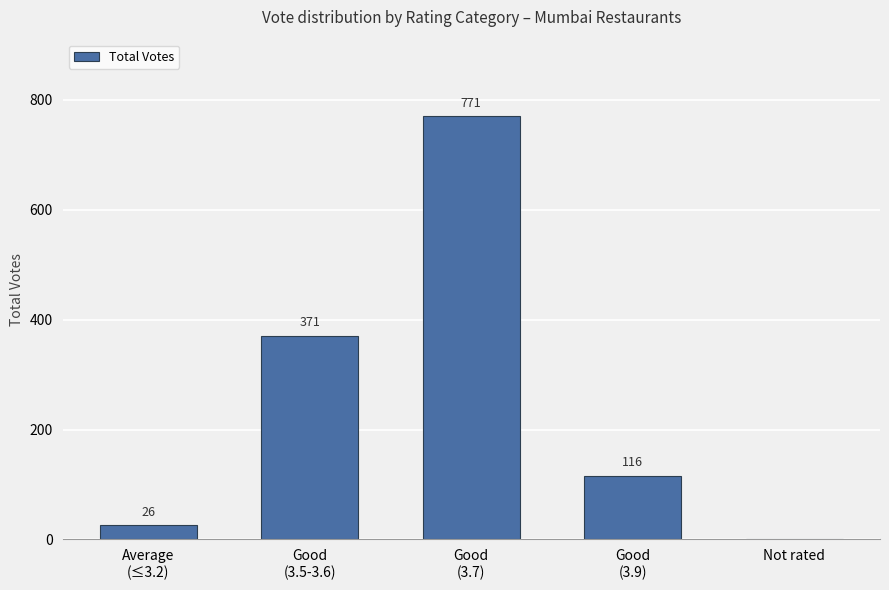

What is the greatest value displayed?

771